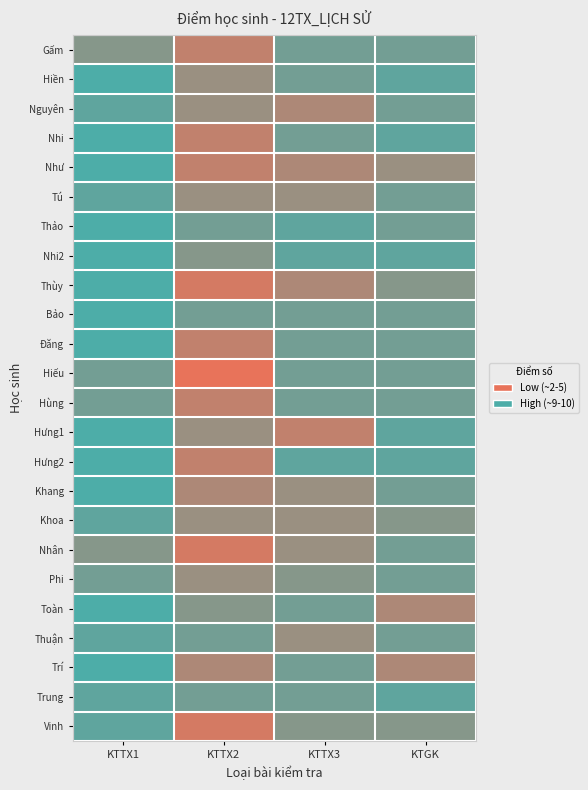

At which category is the sum across all series the highest?

KTTX1